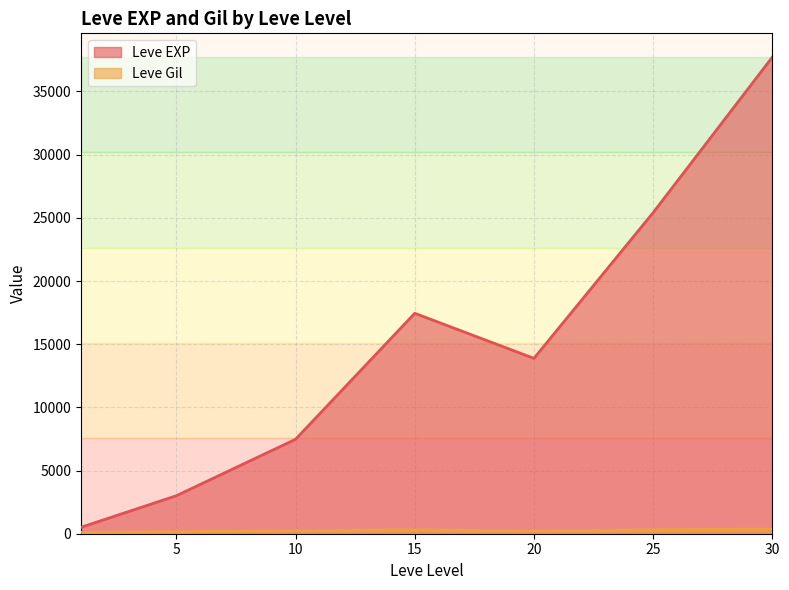

What is the lowest value of the Leve EXP series?

510.2